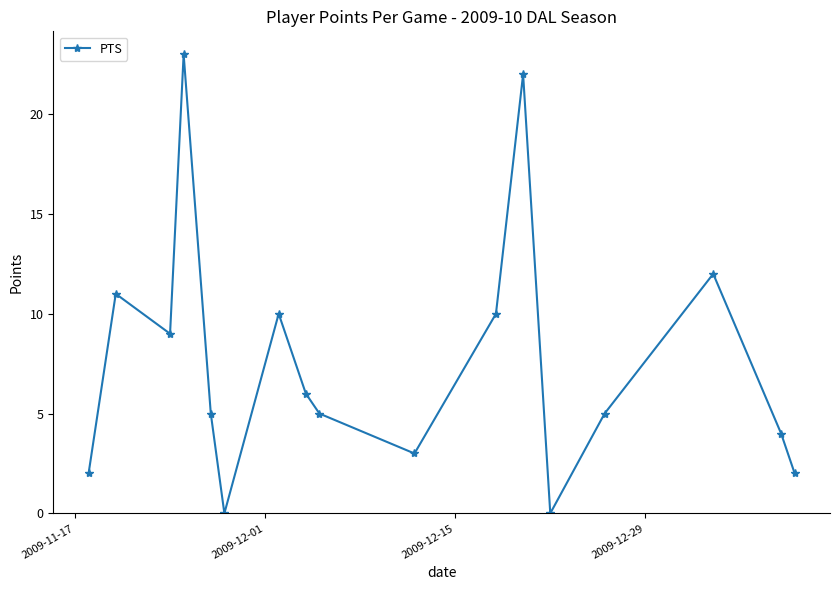

What is the difference between the maximum and second lowest values?

23